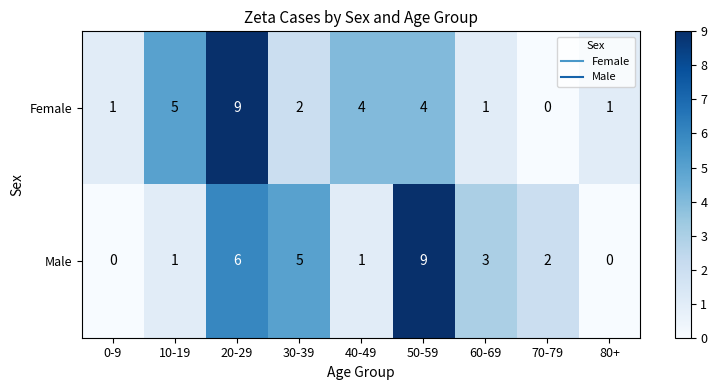

Reading left to right, list all the values displayed in this chart.

Female: 0-9=1	10-19=5	20-29=9	30-39=2	40-49=4	50-59=4	60-69=1	70-79=0	80+=1
Male: 0-9=0	10-19=1	20-29=6	30-39=5	40-49=1	50-59=9	60-69=3	70-79=2	80+=0